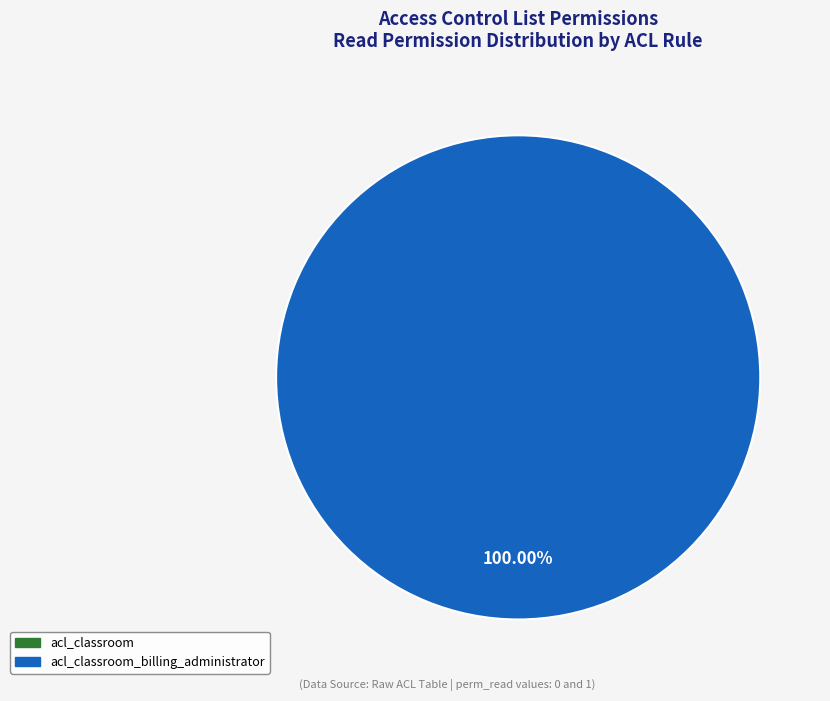

Does any single category account for the majority?

Yes